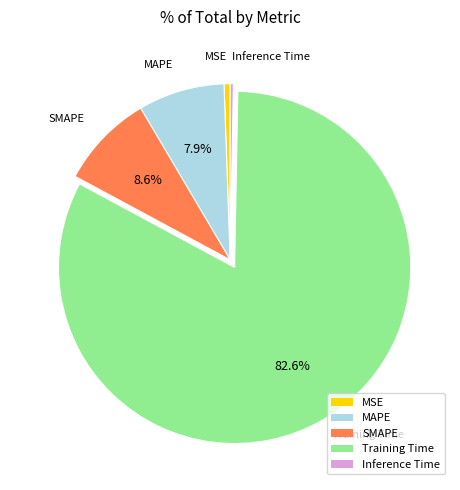

Which slice represents more than half of the pie?

Training Time